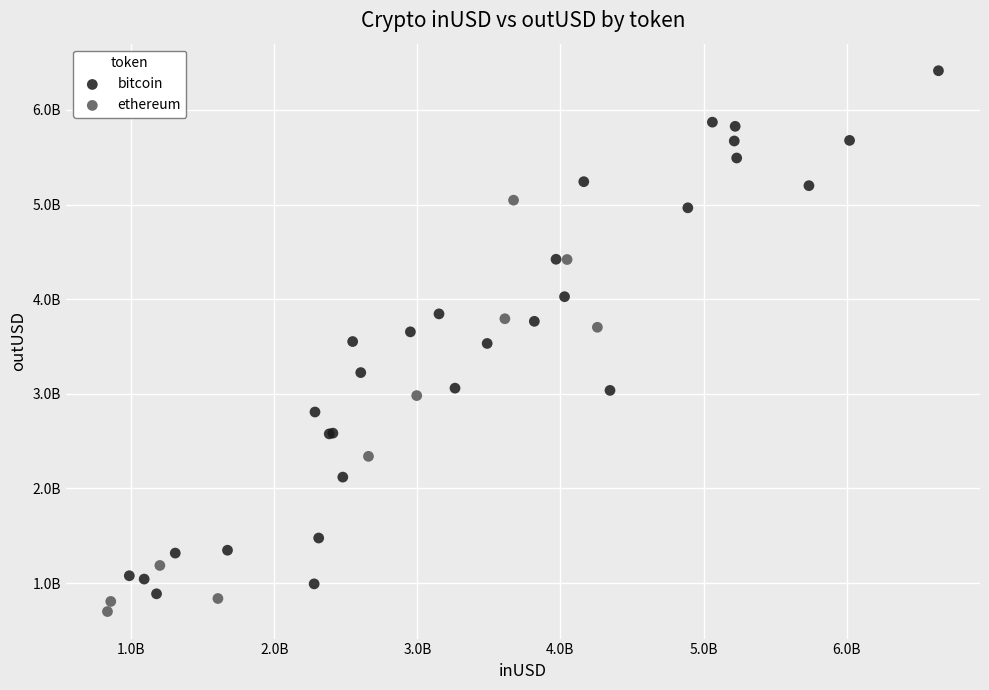

Which series has the widest spread of Y values?

bitcoin